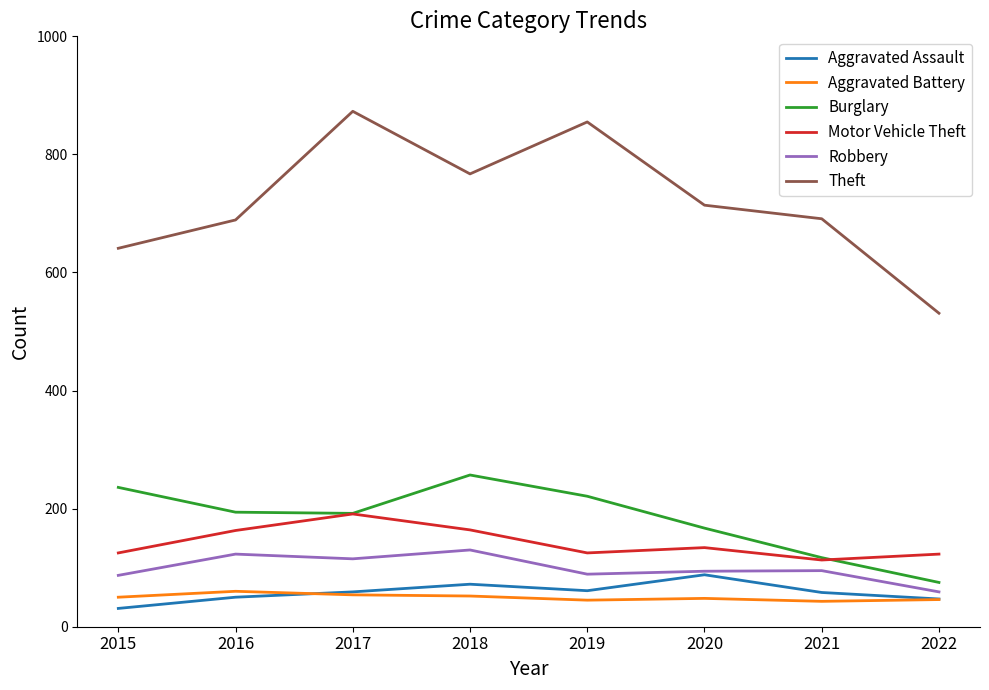

What is the approximate value of Burglary at 2022, to the nearest 10?

80